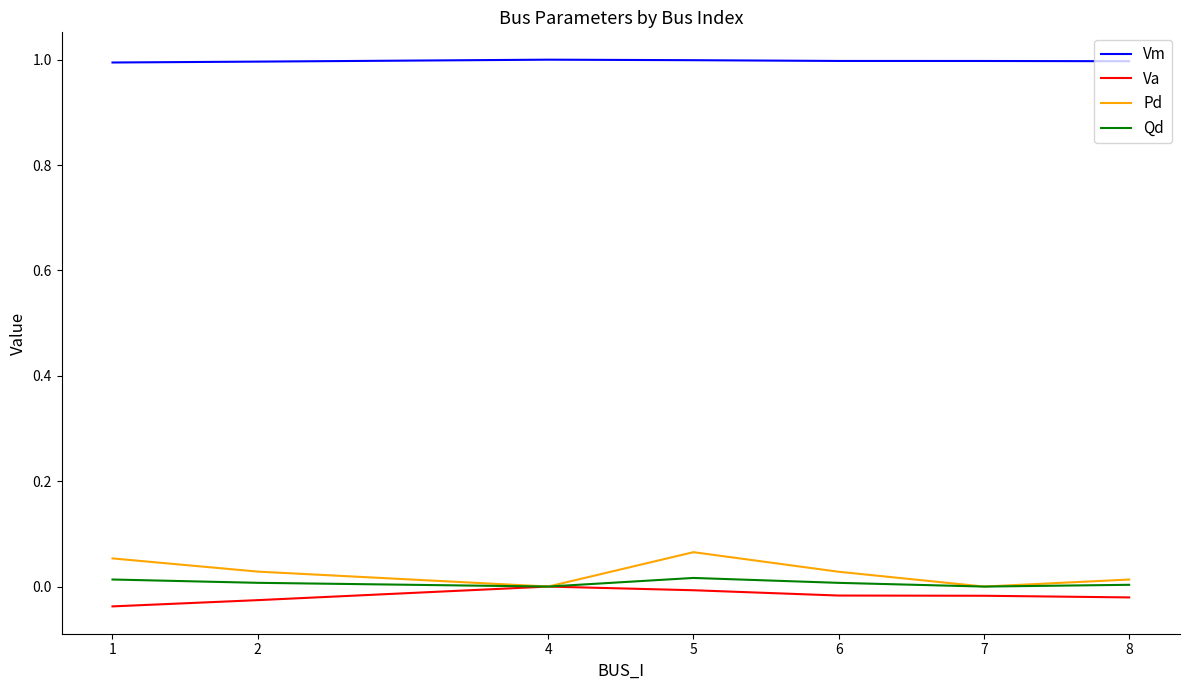

Count the number of categories in the chart.

7